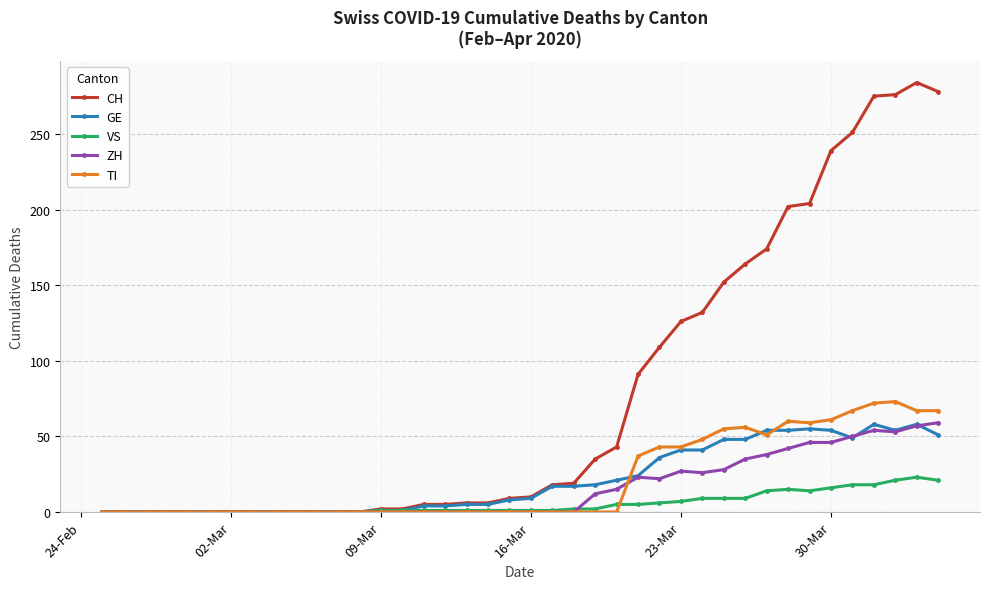

Which series has the largest total across all categories?

CH